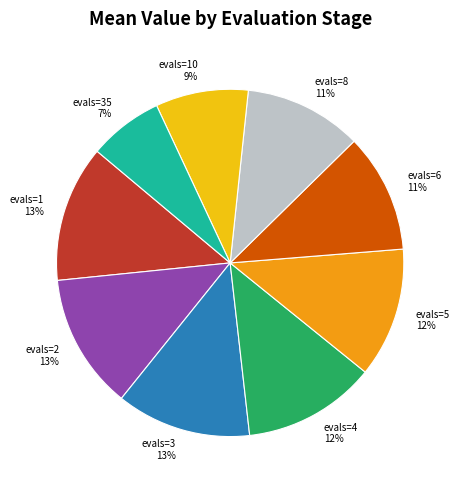

To the nearest percent, what is the difference between the largest and smallest slice percentages?

6%